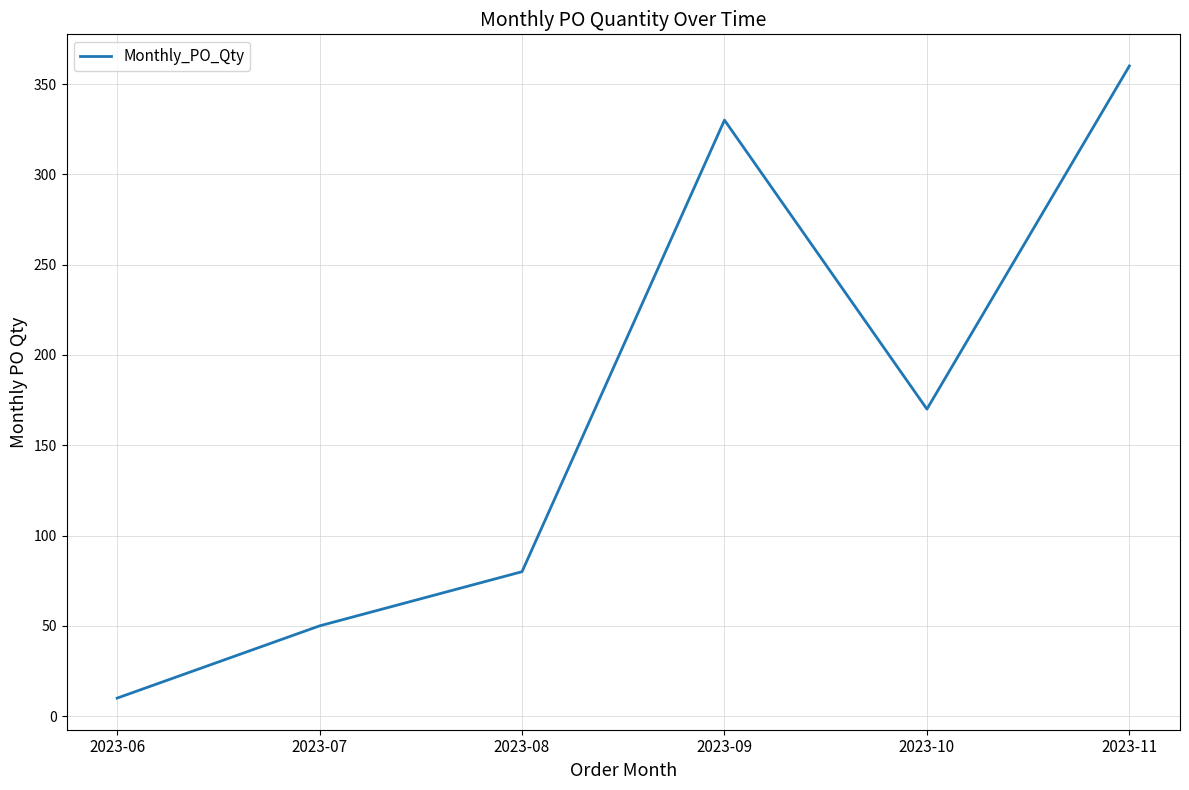

Rank the categories by value from lowest to highest.

2023-06, 2023-07, 2023-08, 2023-10, 2023-09, 2023-11